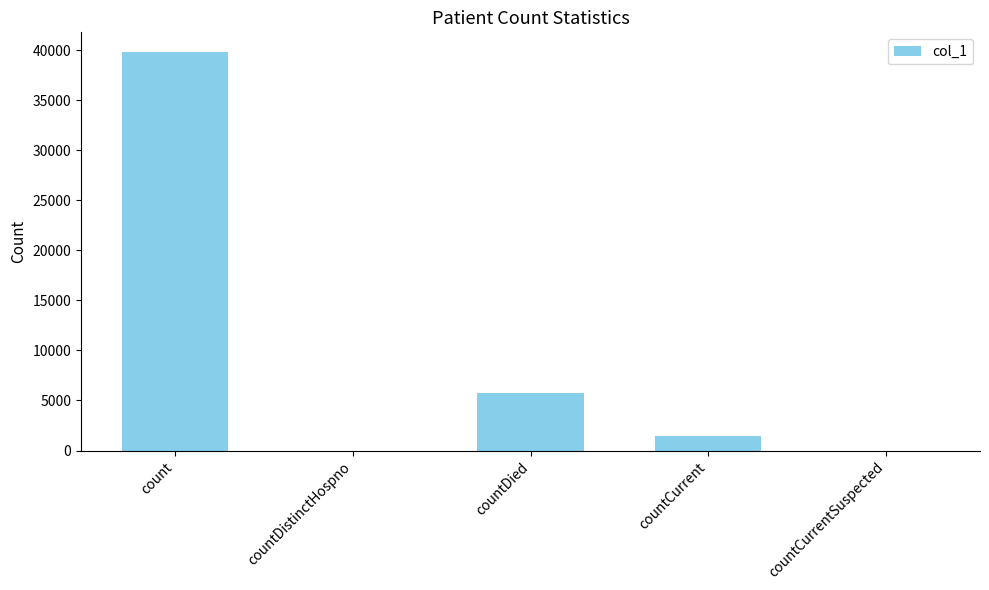

Approximately how many times larger is the value at count compared to countCurrent?

27.3